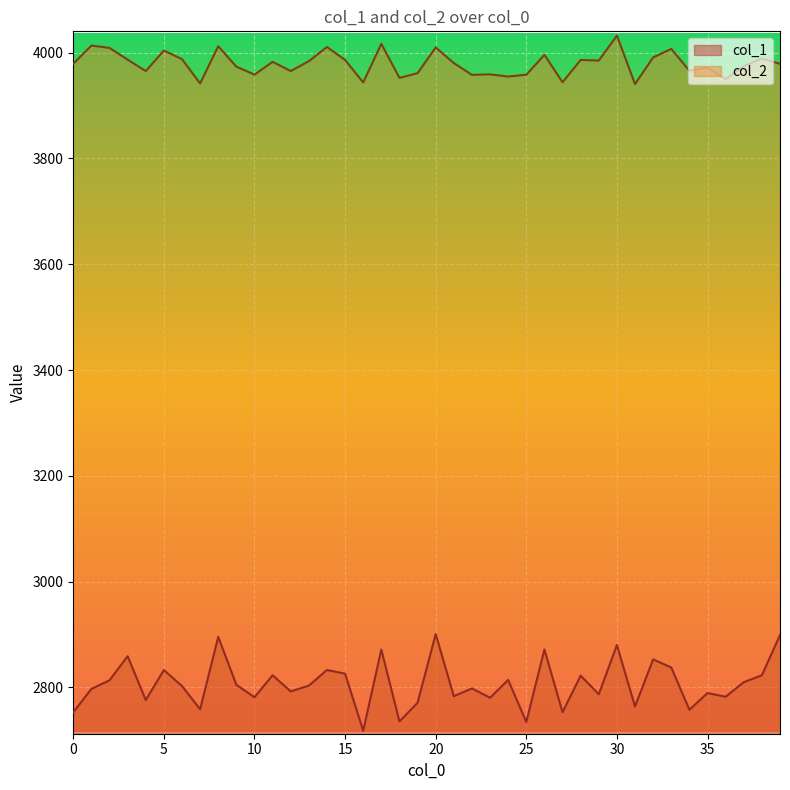

The col_2 series shows 6536.6 at 21. True or false?

False